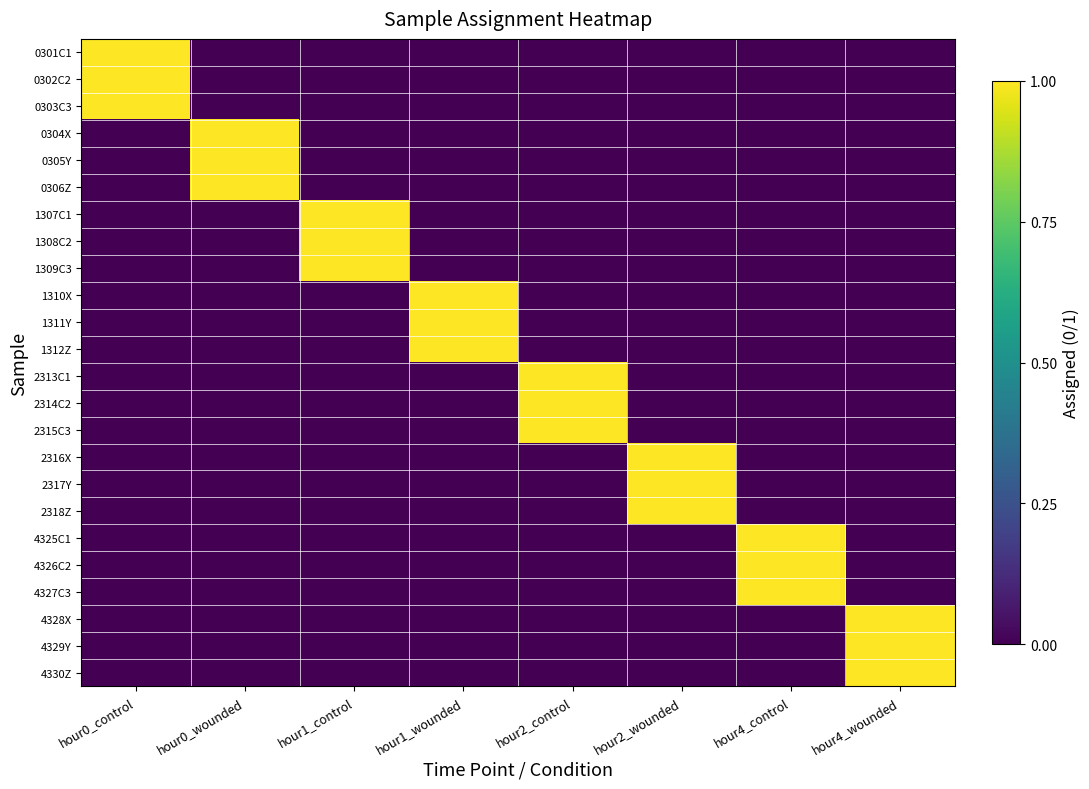

Rank the series at hour4_control from highest to lowest value.

4325C1, 4326C2, 4327C3, 0301C1, 0302C2, 0303C3, 0304X, 0305Y, 0306Z, 1307C1, 1308C2, 1309C3, 1310X, 1311Y, 1312Z, 2313C1, 2314C2, 2315C3, 2316X, 2317Y, 2318Z, 4328X, 4329Y, 4330Z